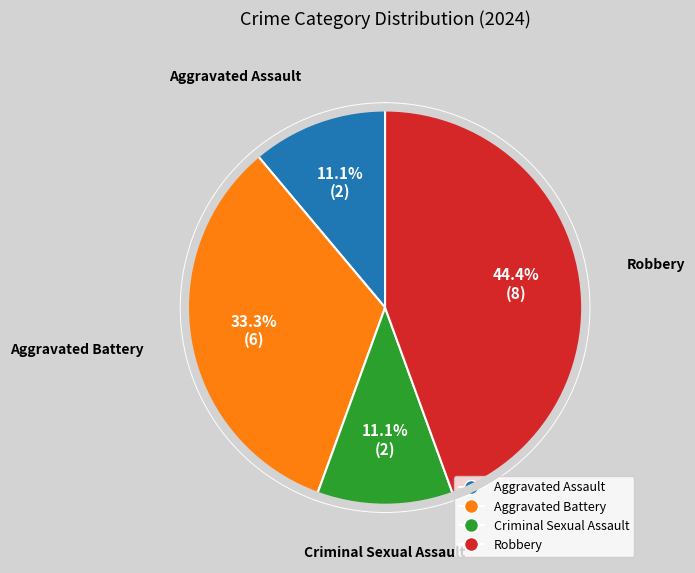

Count the number of slices in the pie.

4